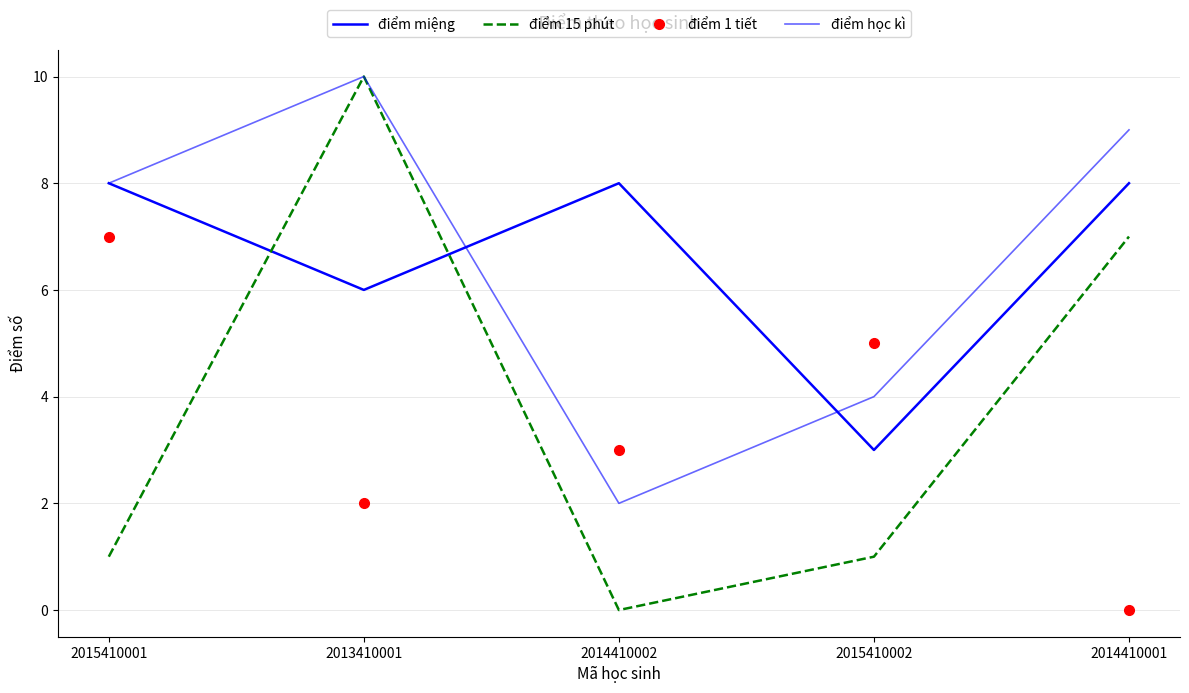

Which series changed the most between 2014410002 and 2014410001?

điểm 15 phút